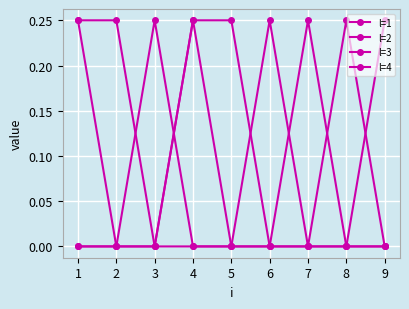

The l=2 series shows 0.4 at 2. True or false?

False